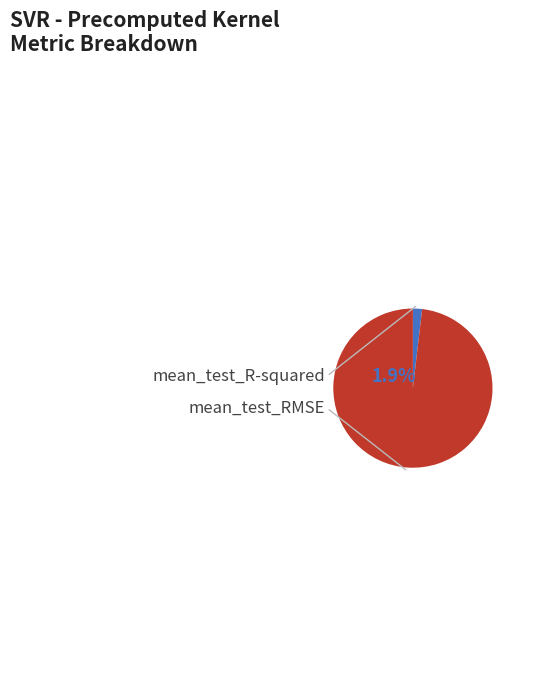

Does any single category account for the majority?

Yes